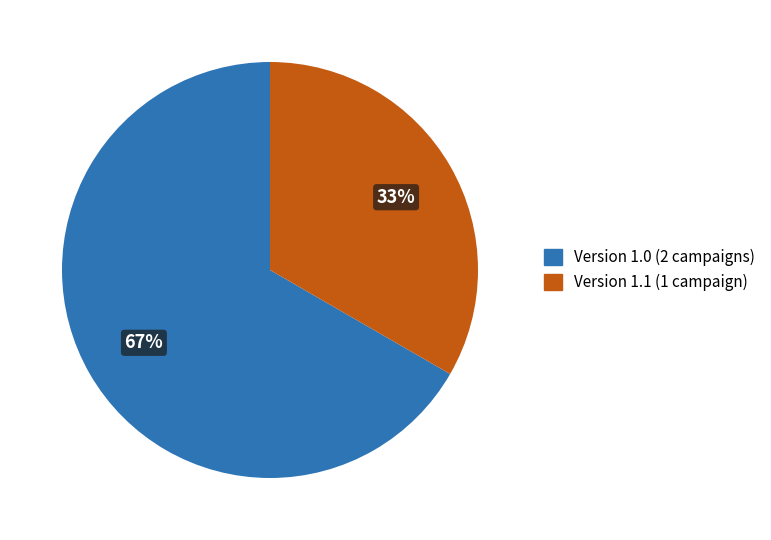

Is there a majority slice in this chart?

Yes